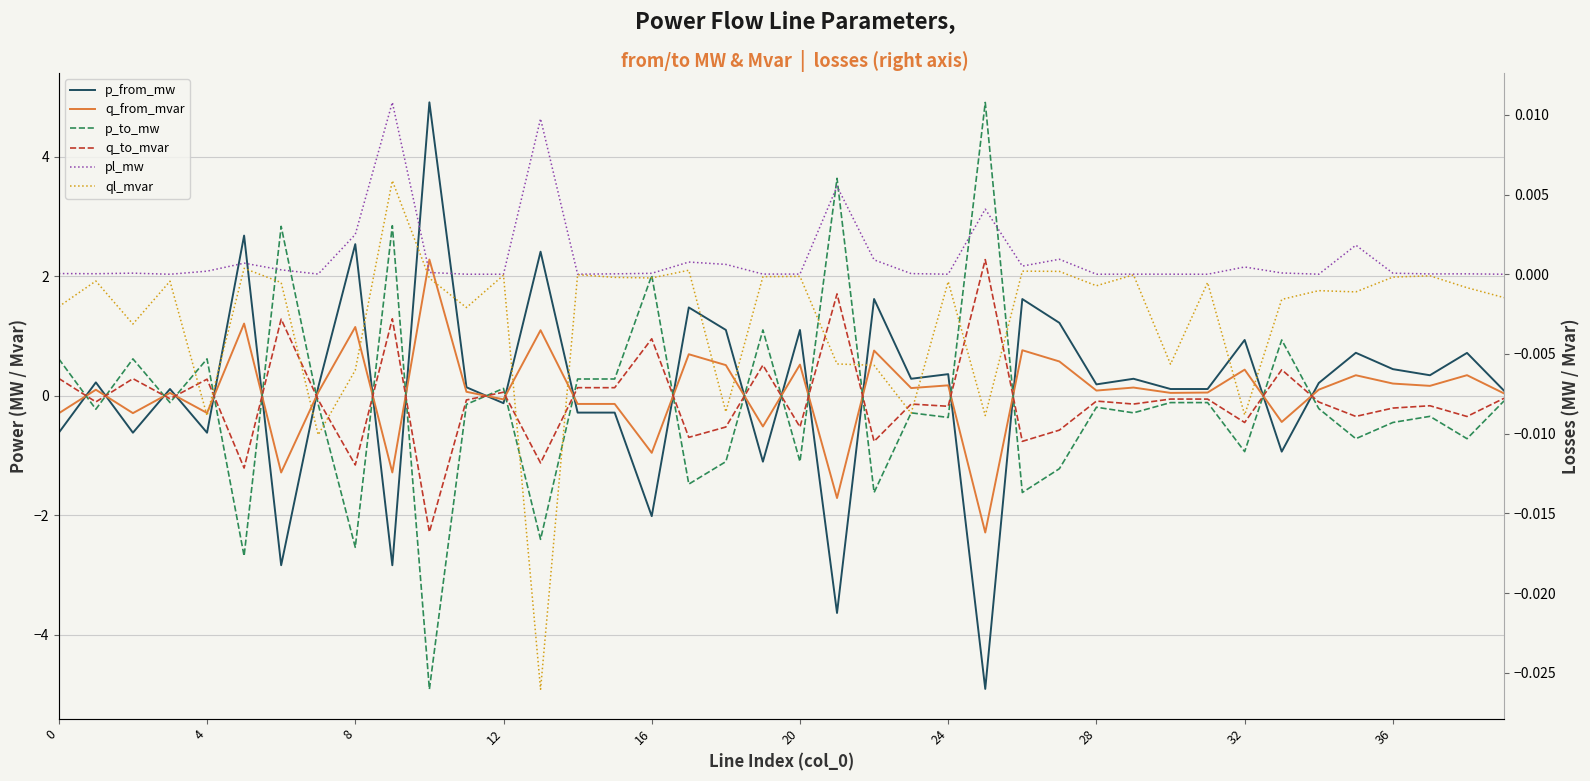

How many lines are shown in the chart?

6